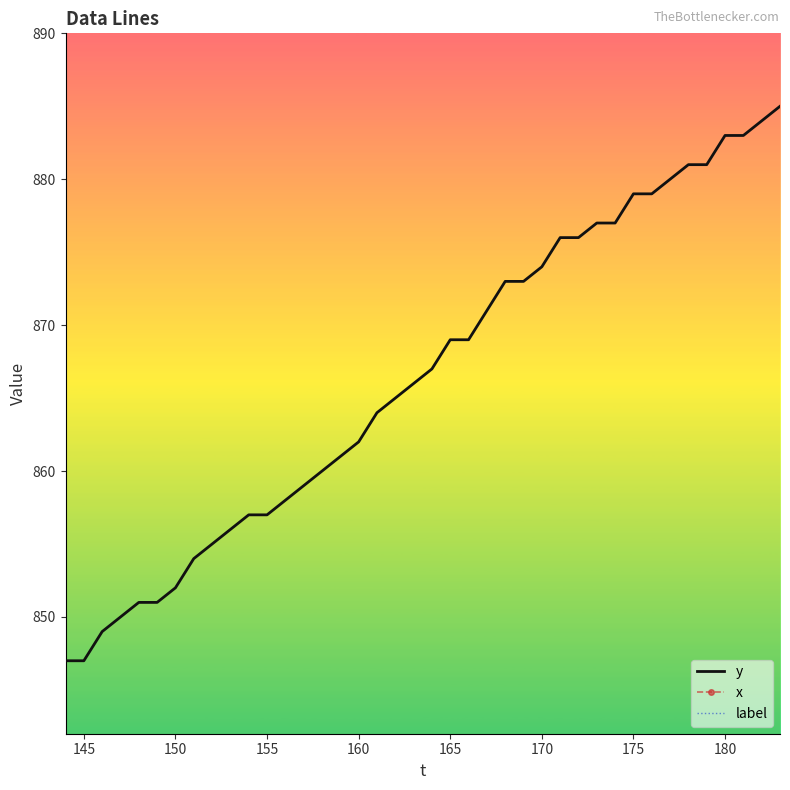

True or false: x and label intersect in this chart.

False